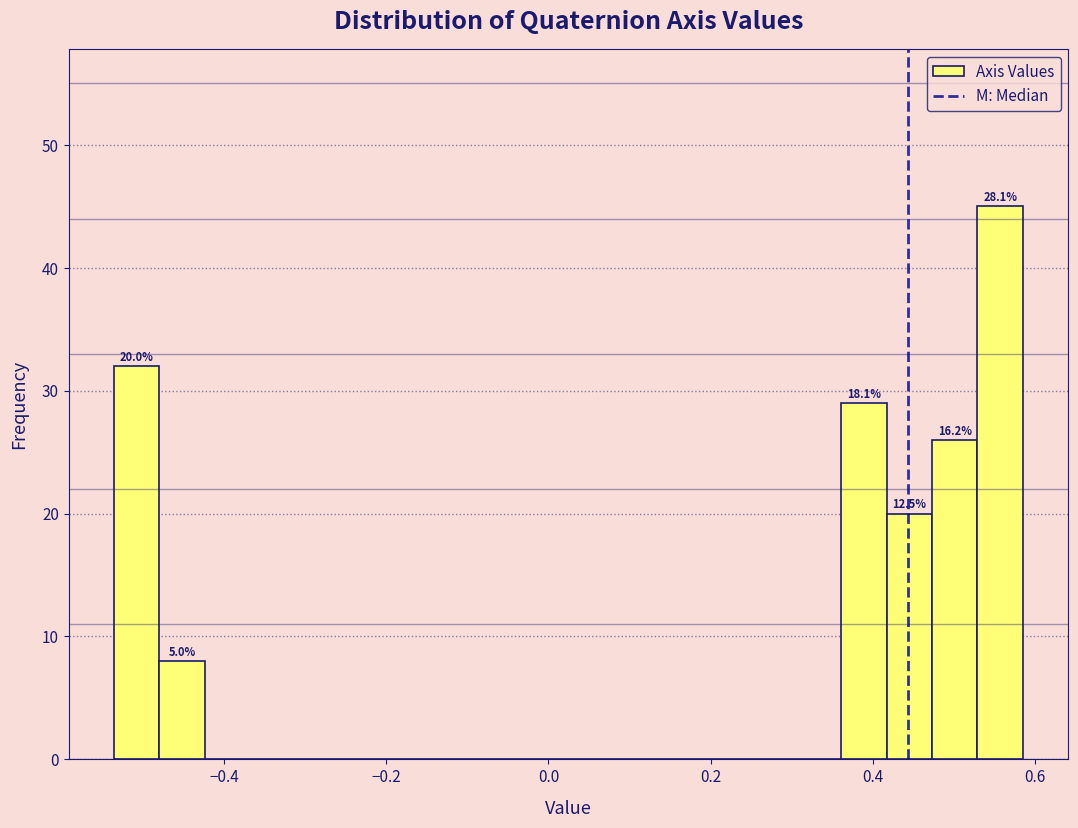

Around what value on the x-axis is the tallest bar? Give the approximate position of its centre, as read against the axis.

0.56